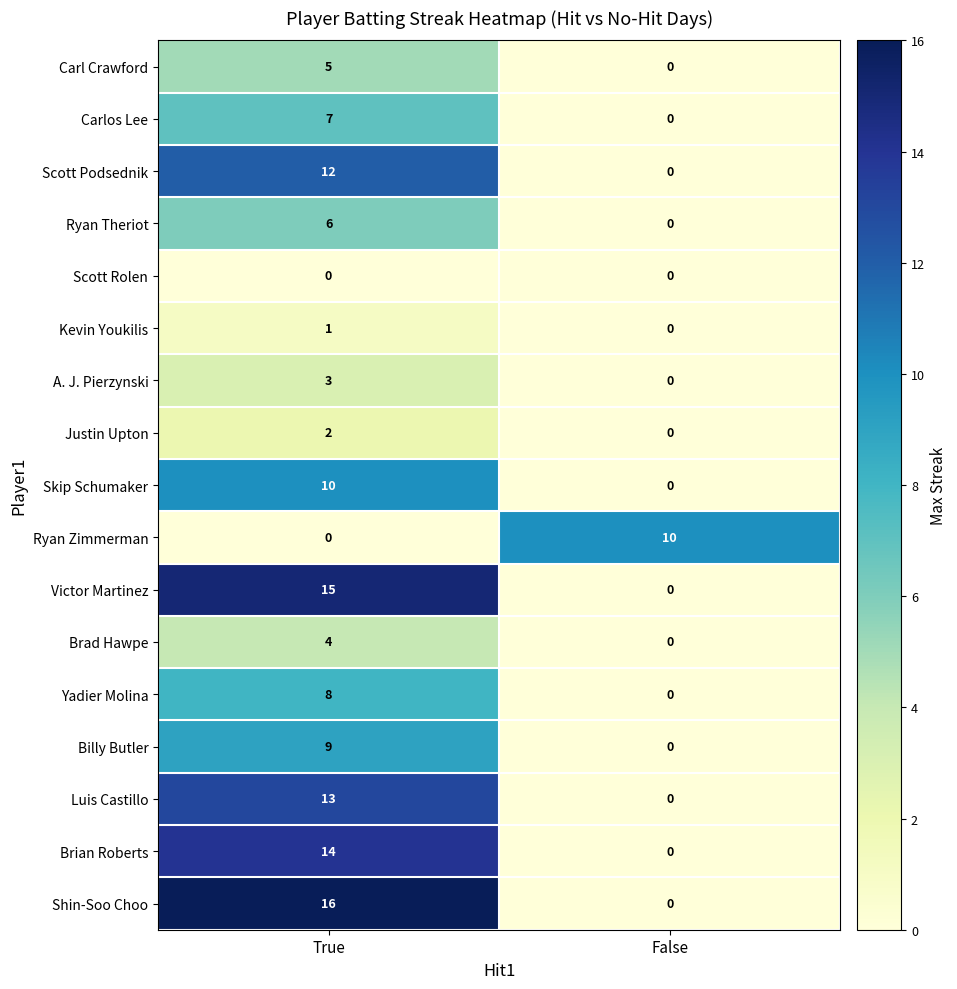

What is the difference between the highest and lowest values at True?

16